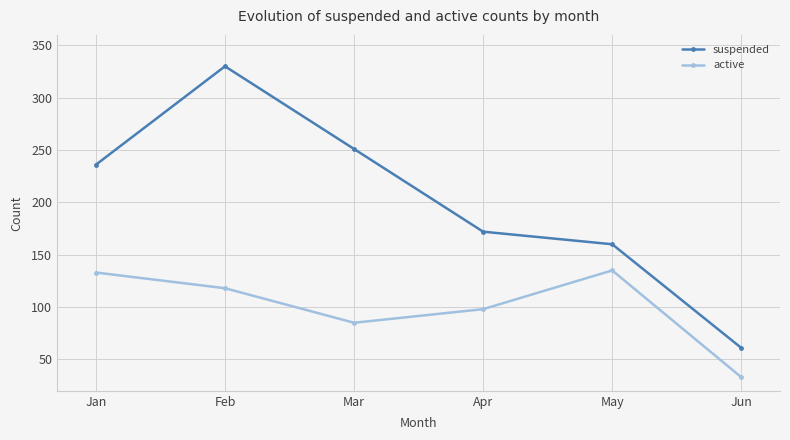

True or false: active and suspended intersect in this chart.

False